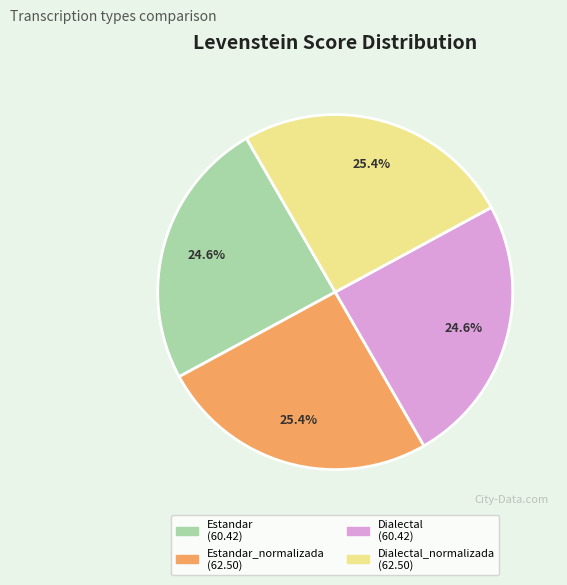

Is there a majority slice in this chart?

No